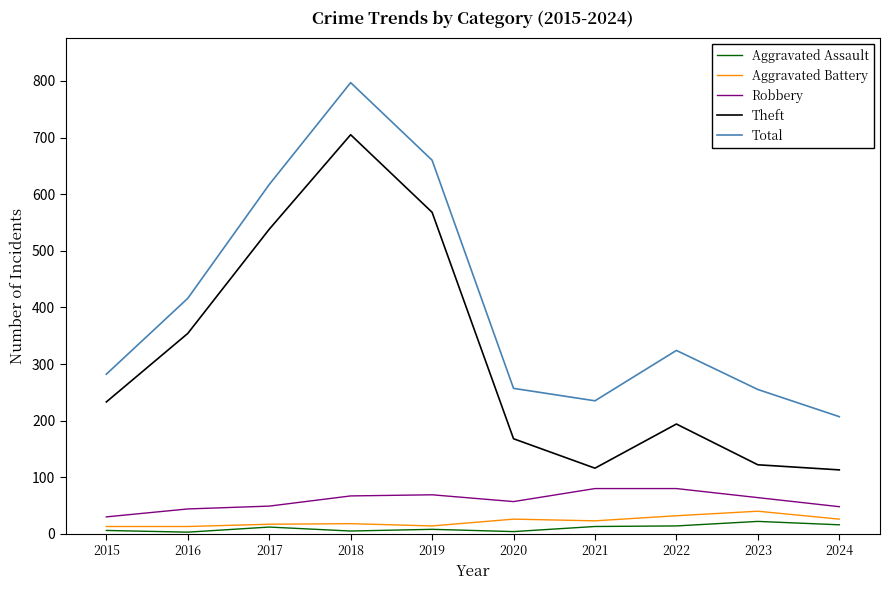

What is the average value of the Aggravated Assault series?

10